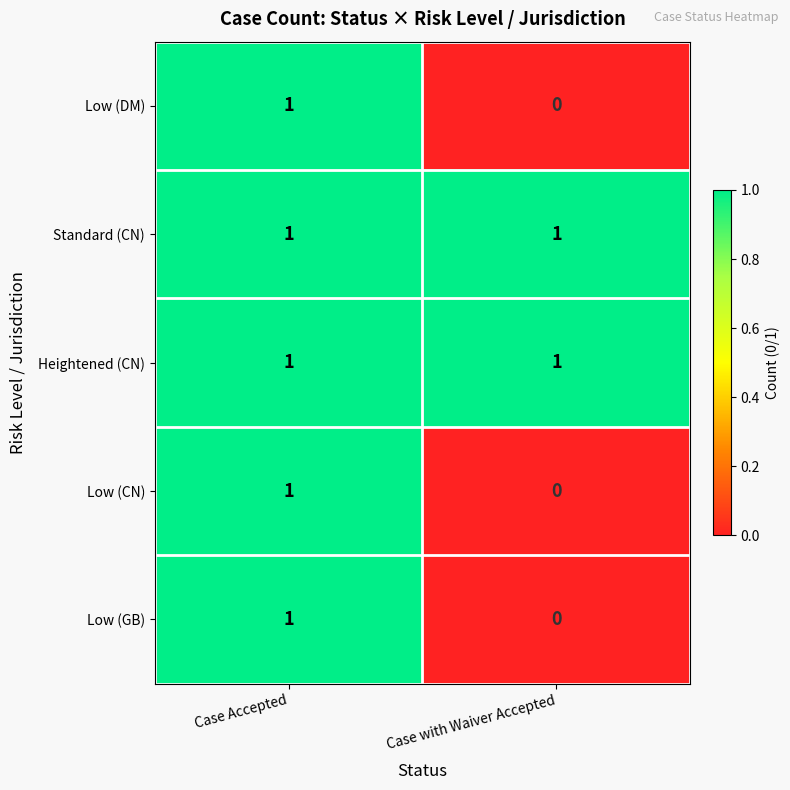

At which label does Low (GB) reach its minimum?

Case with Waiver Accepted